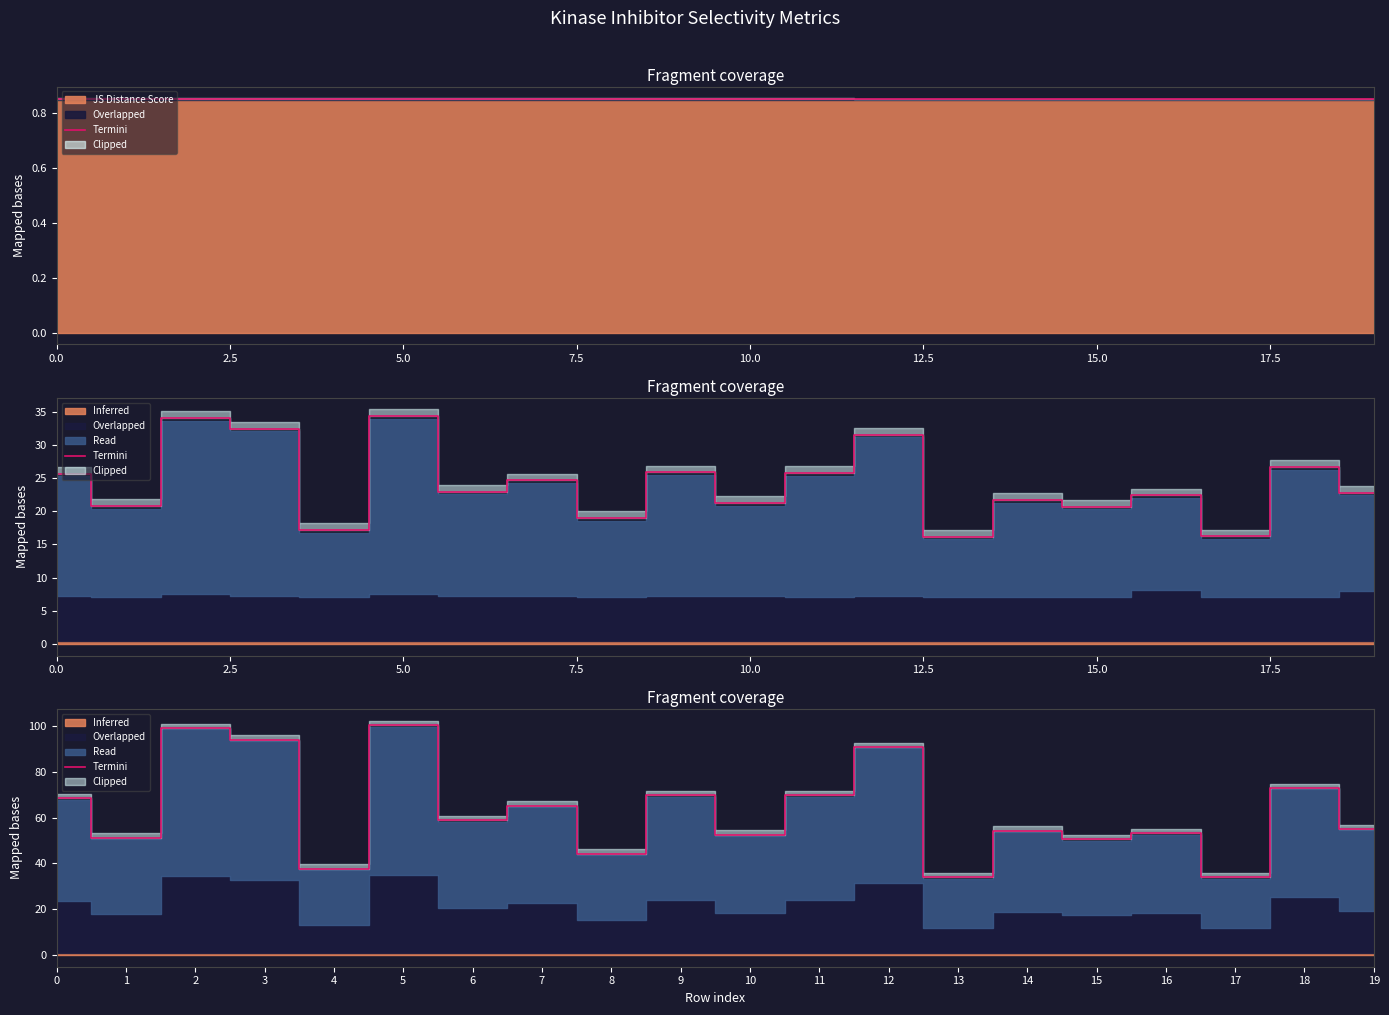

Reading right to left, transcribe all the data shown in this chart.

55.0	73.0	33.9	53.1	50.6	54.4	33.9	90.9	69.8	52.5	69.8	44.2	65.3	58.9	100.5	37.8	94.1	99.2	51.2	68.5